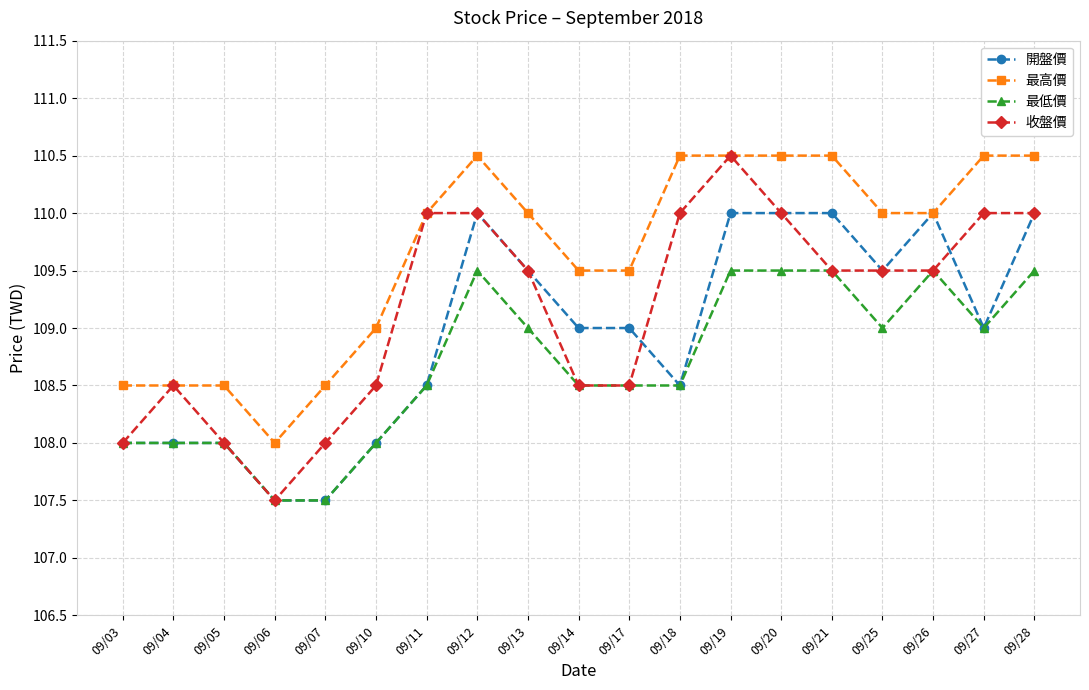

What is the value of the 最低價 point at the 17th from the left?

109.5